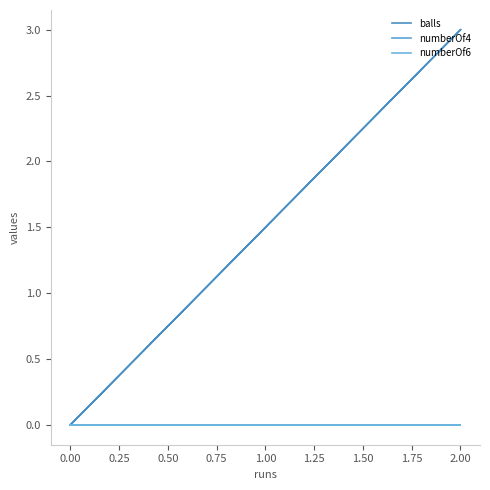

At how many categories does at least one series exceed 1?

2